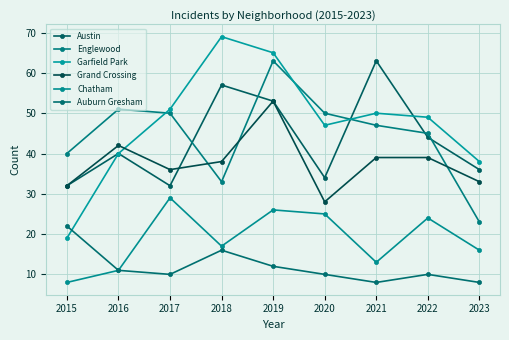

Is it true that Englewood equals 23 at 2023?

True